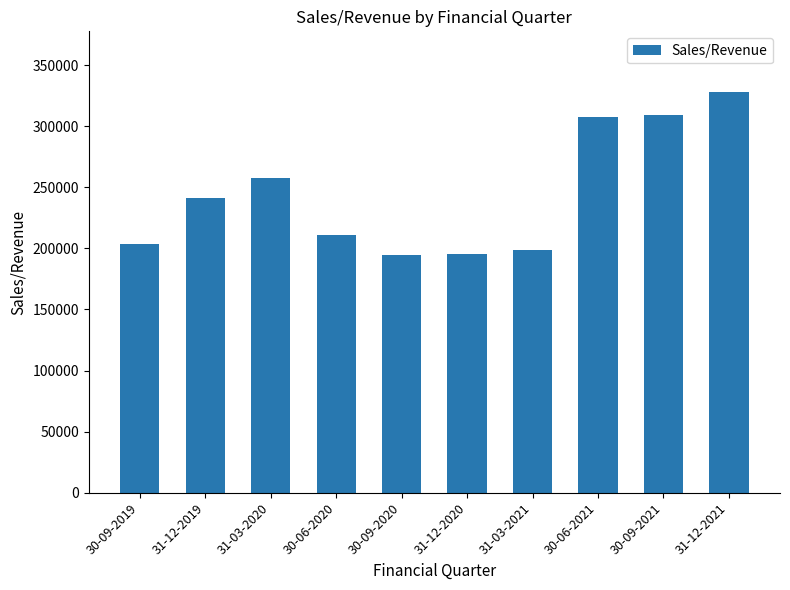

What is the sum of the values at 31-12-2020 and 30-09-2020?

389411